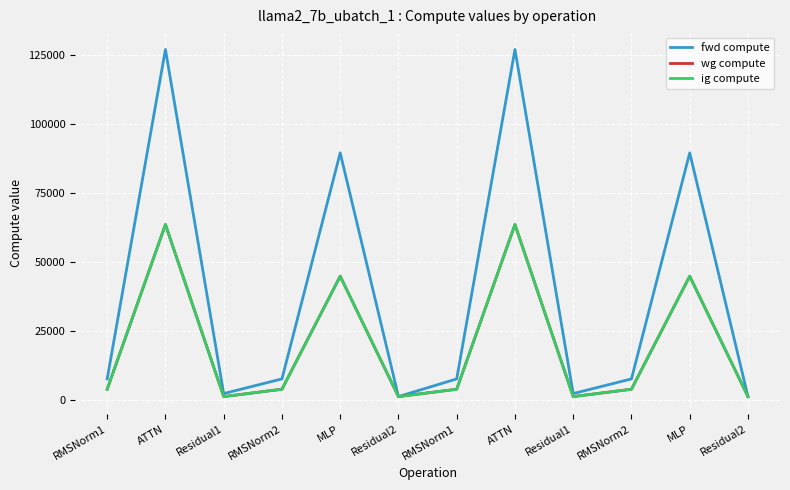

How many interior local peaks does the wg compute series have?

4